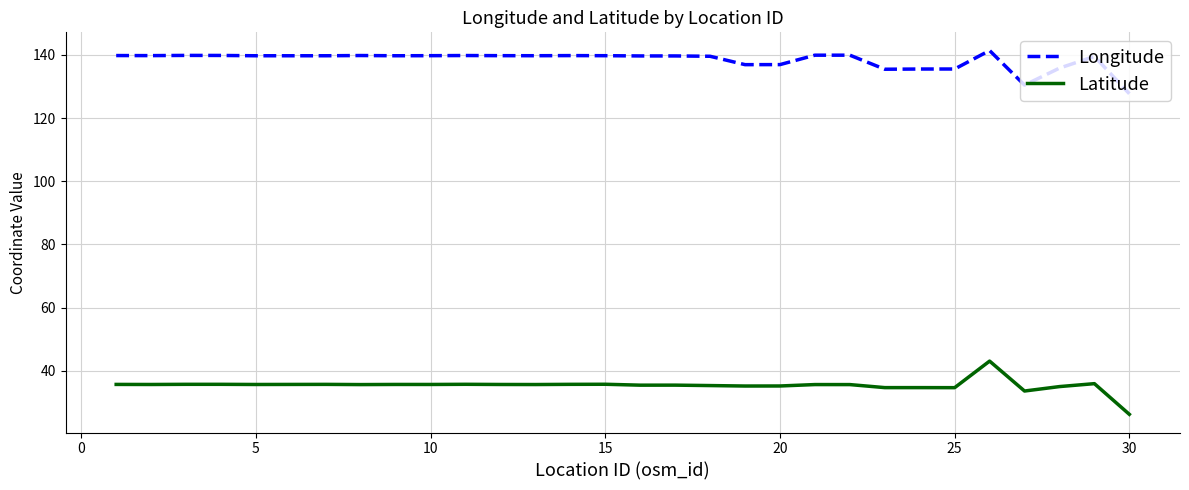

True or false: Latitude and Longitude cross at least once.

False